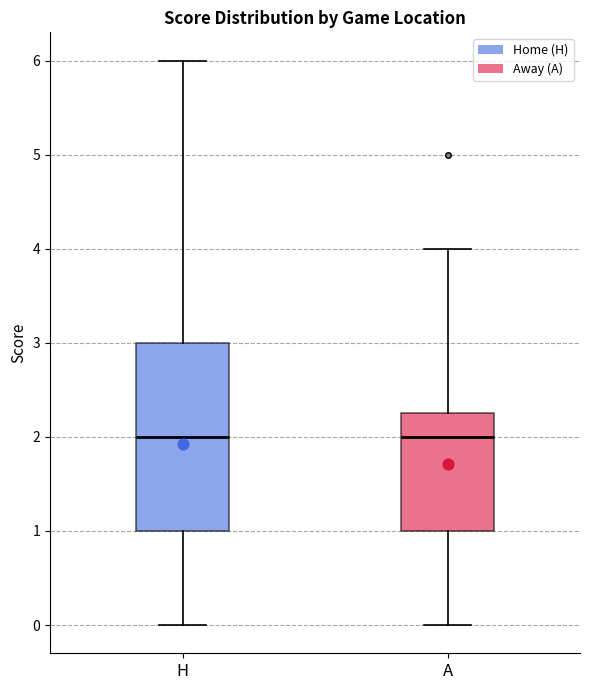

Reading left to right, transcribe this box plot: for each box, give where its median line is, the range the box spans, and where its two whiskers end, as read against the y-axis. The values are not printed on the chart, so give them approximately, as read against the axis.

H: median 2.0, box 1.0 to 3.0, whiskers 0.0 to 6.0
A: median 2.0, box 1.0 to 2.3, whiskers 0.0 to 4.0